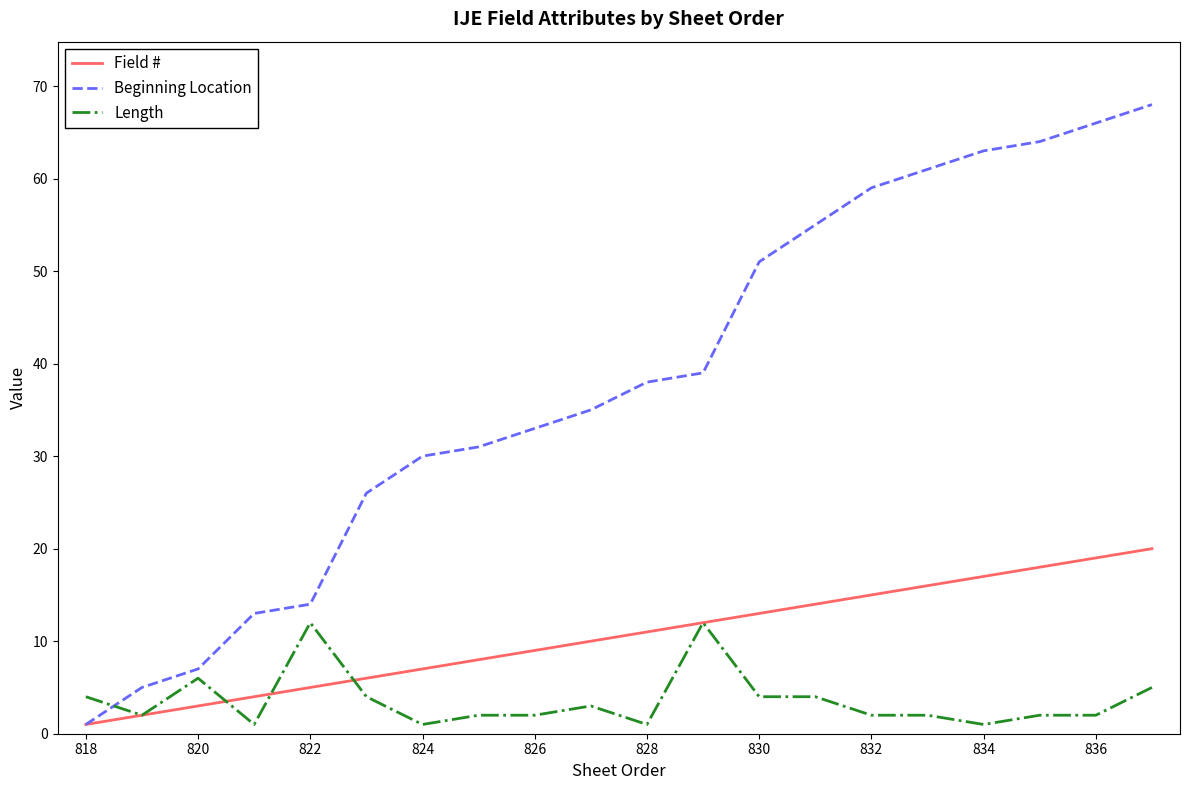

What is the minimum value shown in the chart?

1